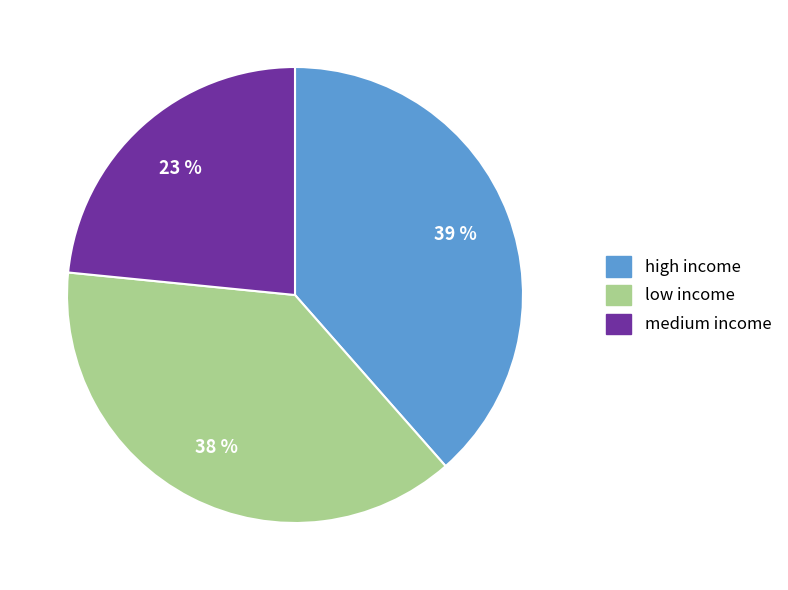

Count the number of slices in the pie.

3